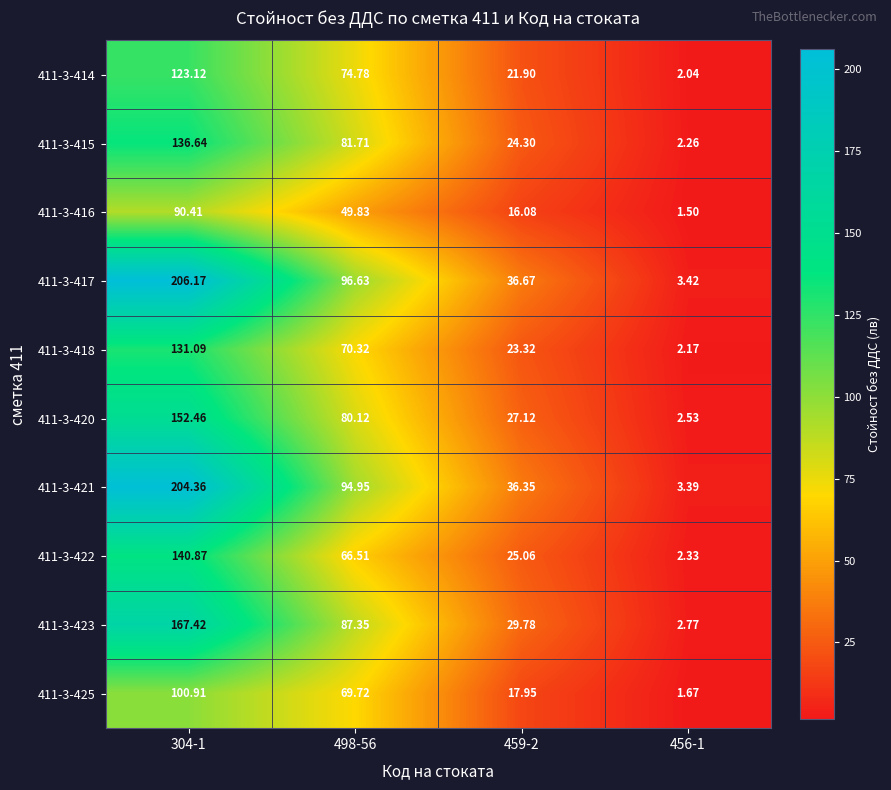

Is the value of 411-3-414 at 498-56 greater than the value of 411-3-417 at 459-2?

Yes